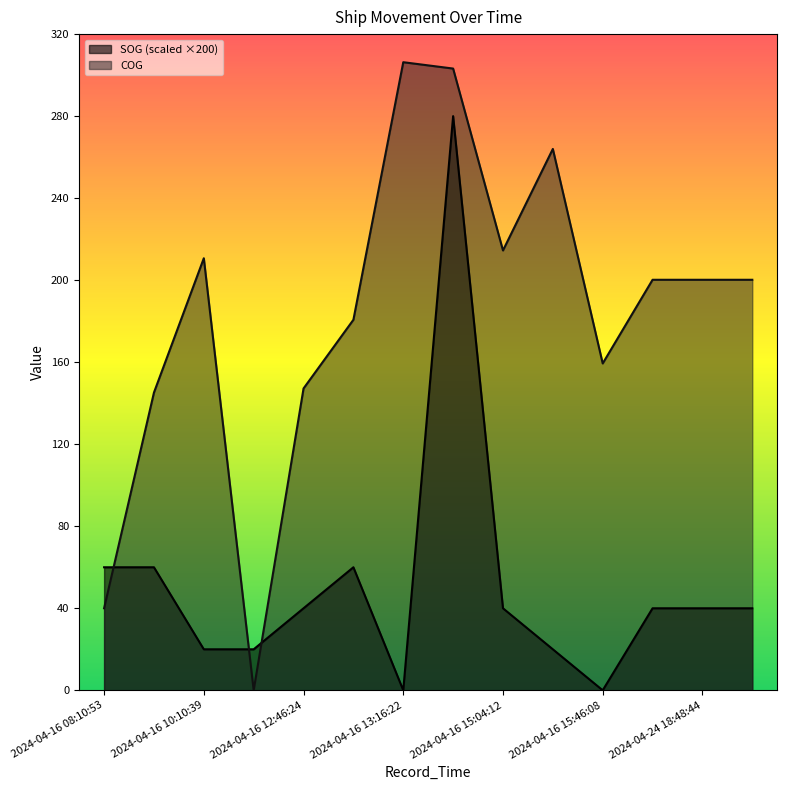

What is the difference between the highest and lowest values at 2024-04-16 13:52:18?

23.2